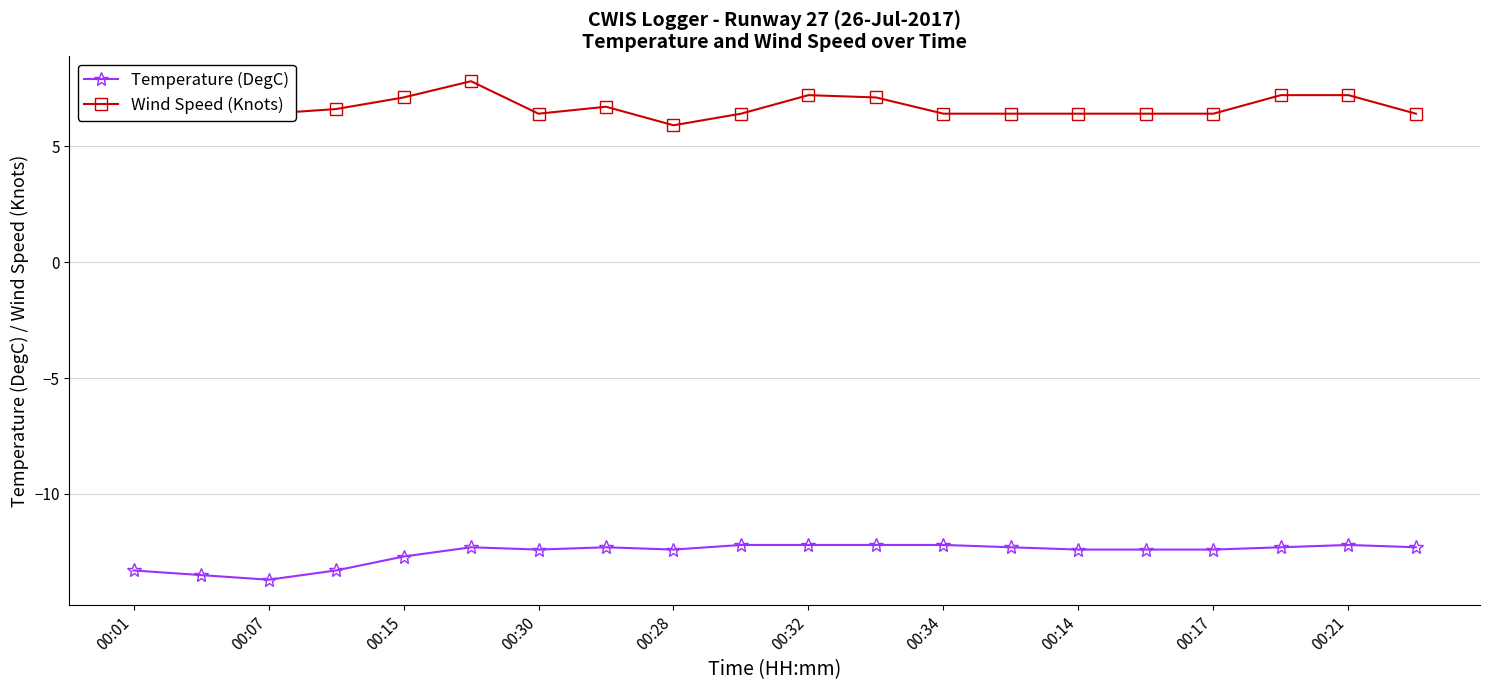

Does the chart have visible grid lines?

Yes